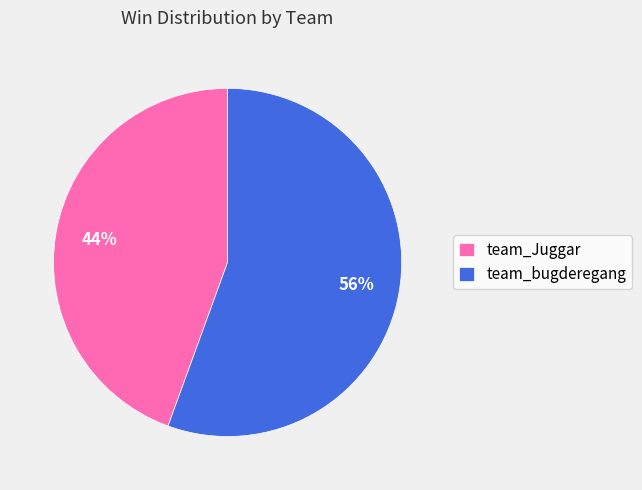

Count the number of slices in the pie.

2